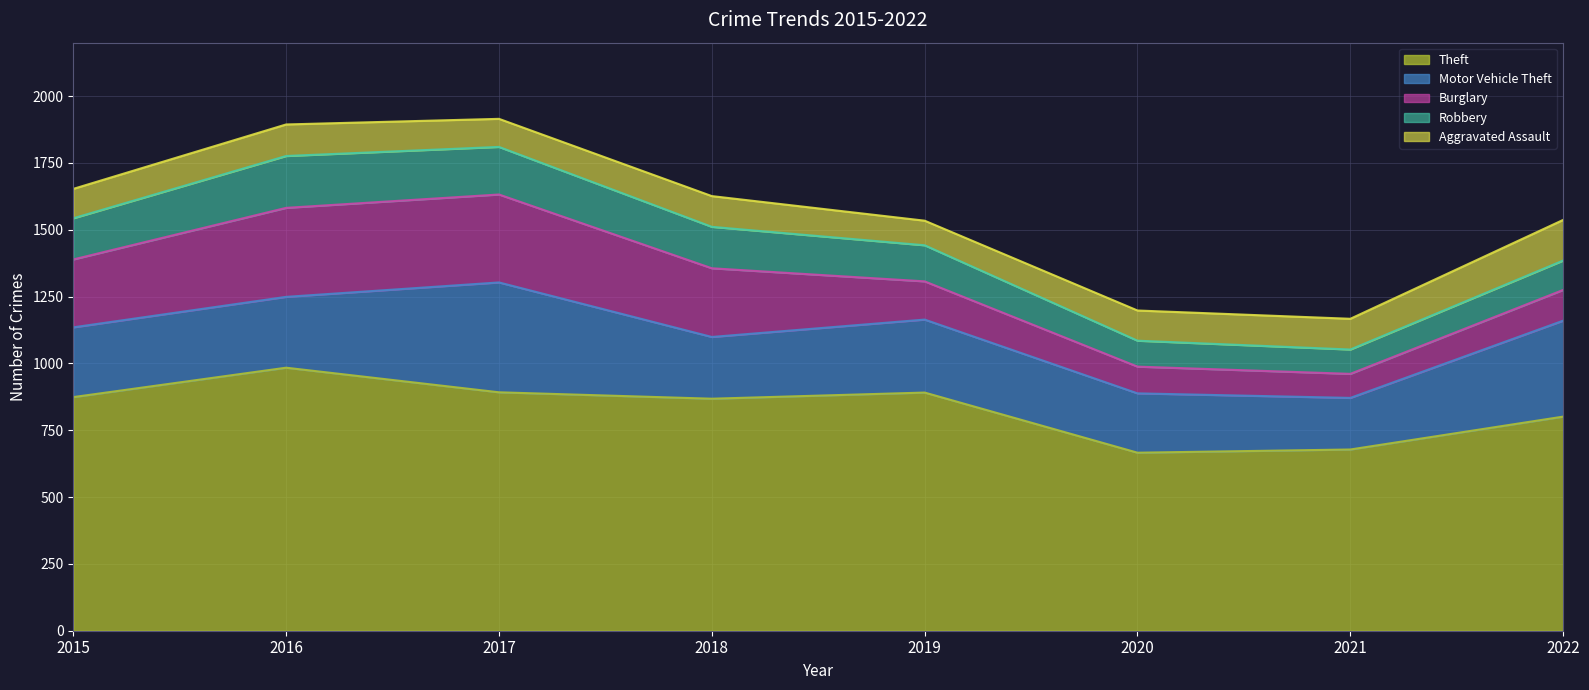

Reading right to left, extract all data points from this chart.

Theft: 2022=801	2021=678	2020=666	2019=891	2018=868	2017=892	2016=984	2015=874
Motor Vehicle Theft: 2022=359	2021=193	2020=222	2019=273	2018=231	2017=411	2016=265	2015=261
Burglary: 2022=115	2021=90	2020=100	2019=143	2018=257	2017=329	2016=333	2015=254
Robbery: 2022=110	2021=91	2020=97	2019=135	2018=155	2017=178	2016=194	2015=154
Aggravated Assault: 2022=152	2021=115	2020=113	2019=92	2018=115	2017=105	2016=118	2015=110